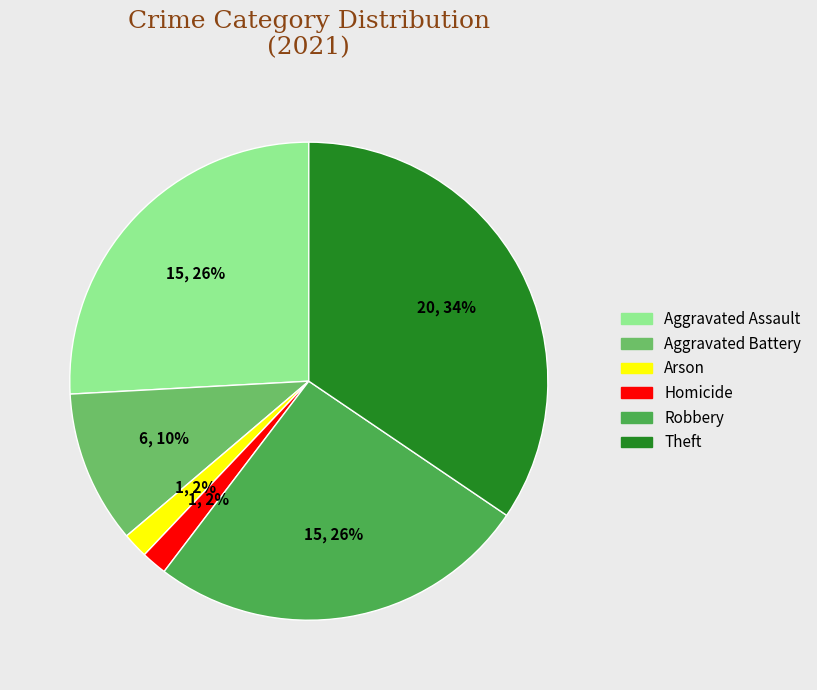

Is there any slice that represents more than half of the pie?

No